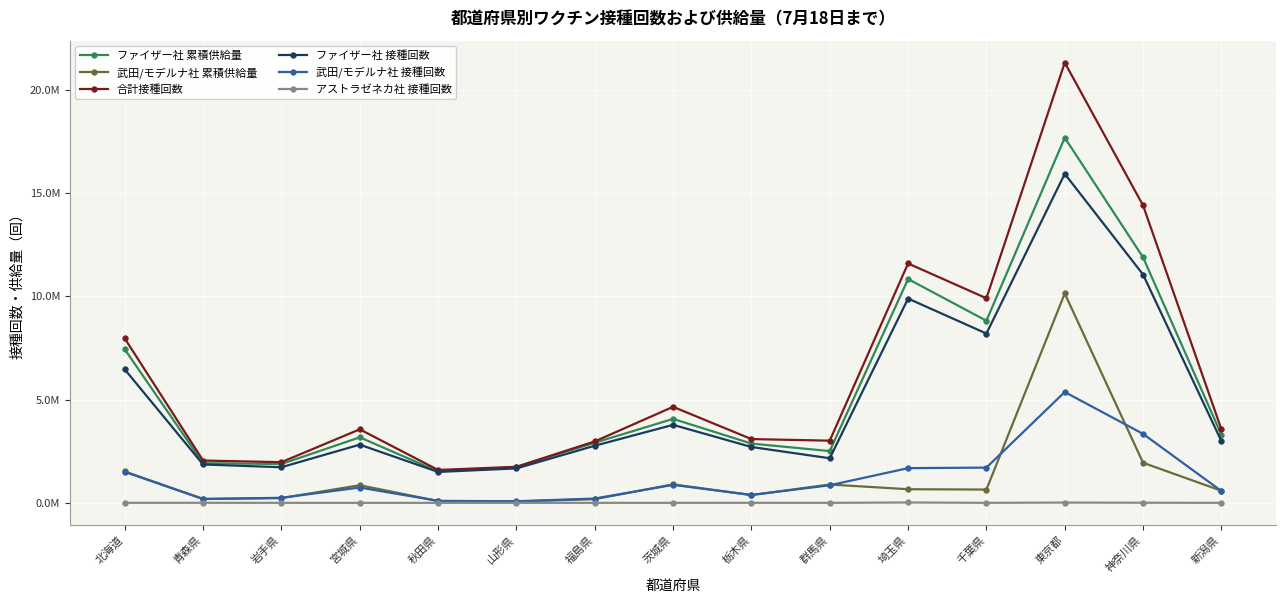

True or false: ファイザー社 累積供給量 has a value of 4914400 at 新潟県.

False